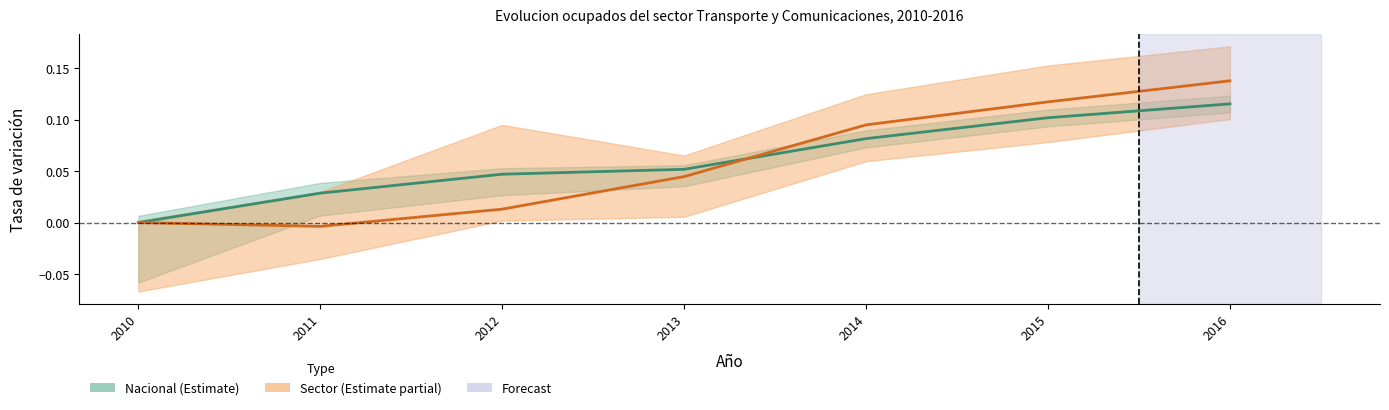

What is the difference between the second highest and minimum values in the Sector series?

0.1